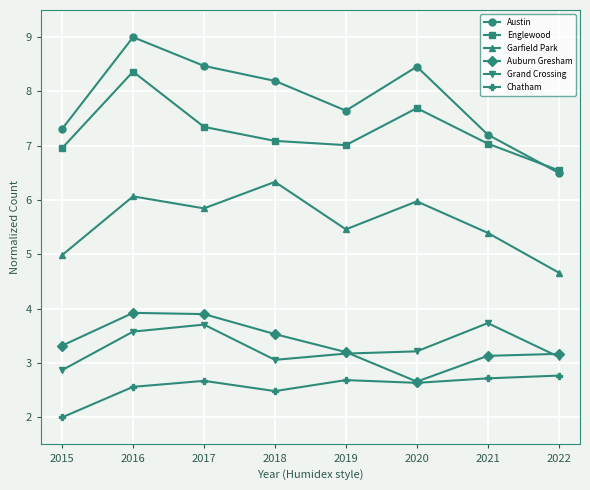

What is the difference between the maximum and minimum values in the Englewood series?

1.8